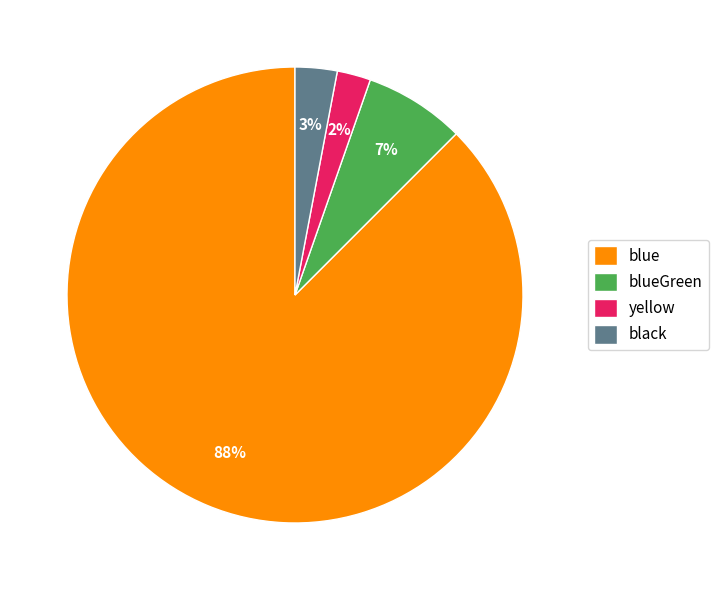

Rank the categories by value from highest to lowest.

blue, blueGreen, black, yellow